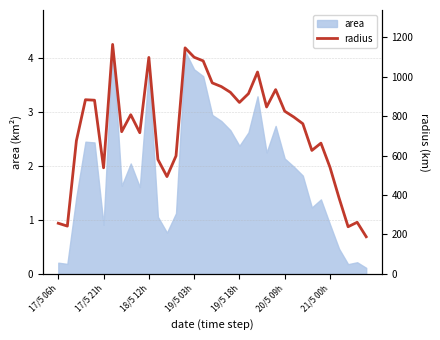

What is the approximate value at 7?

721.3